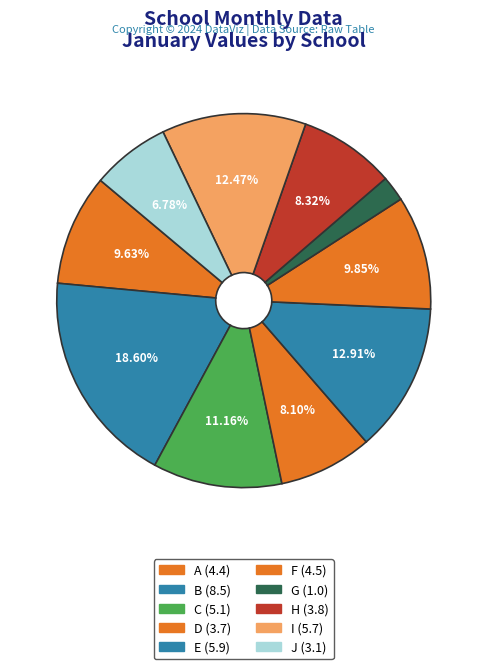

Count the number of slices in the pie.

10